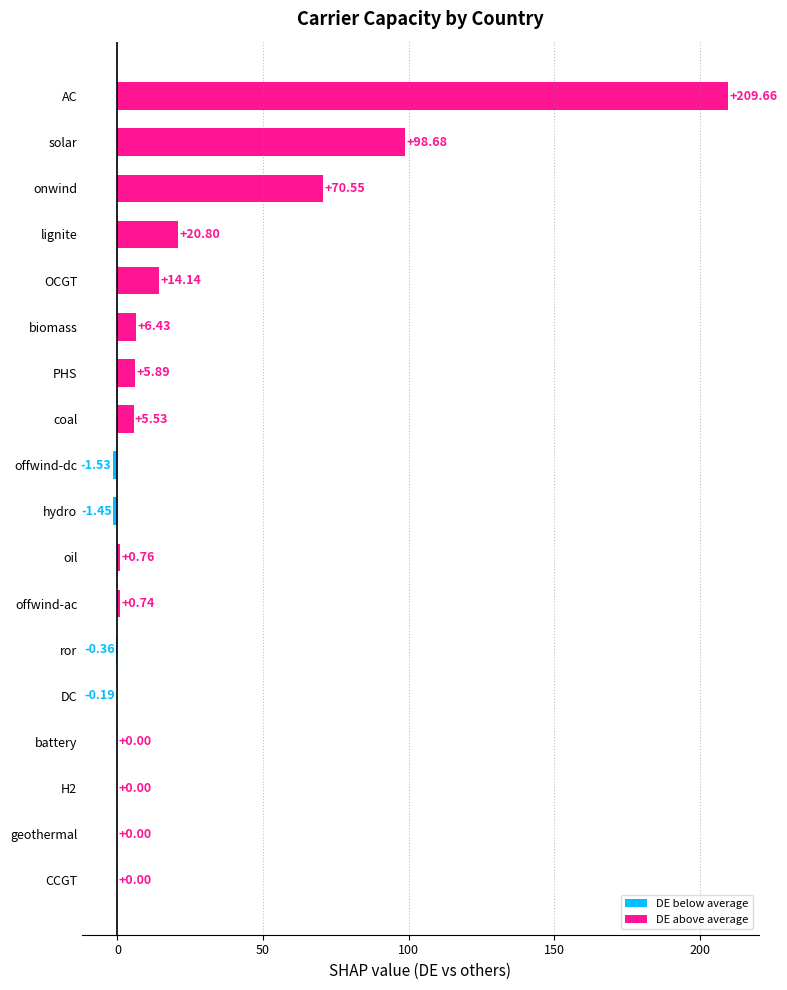

At which label is the value closest to 104?

solar